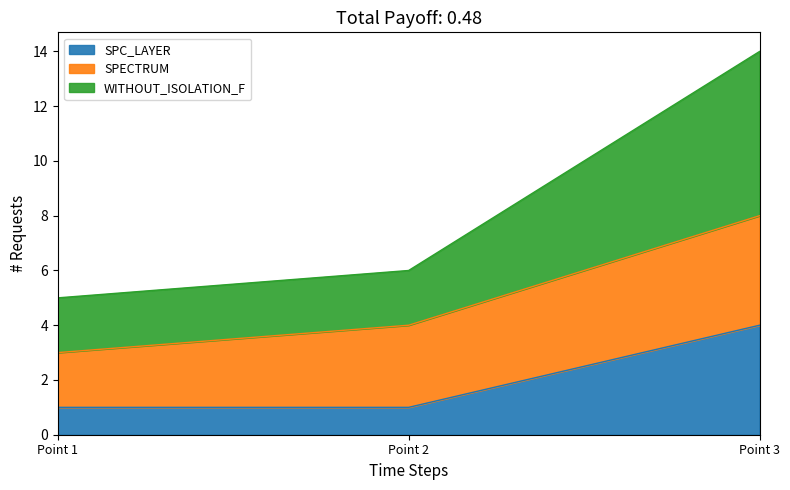

The value of SPC_LAYER at Point 3 is 5. True or false?

False